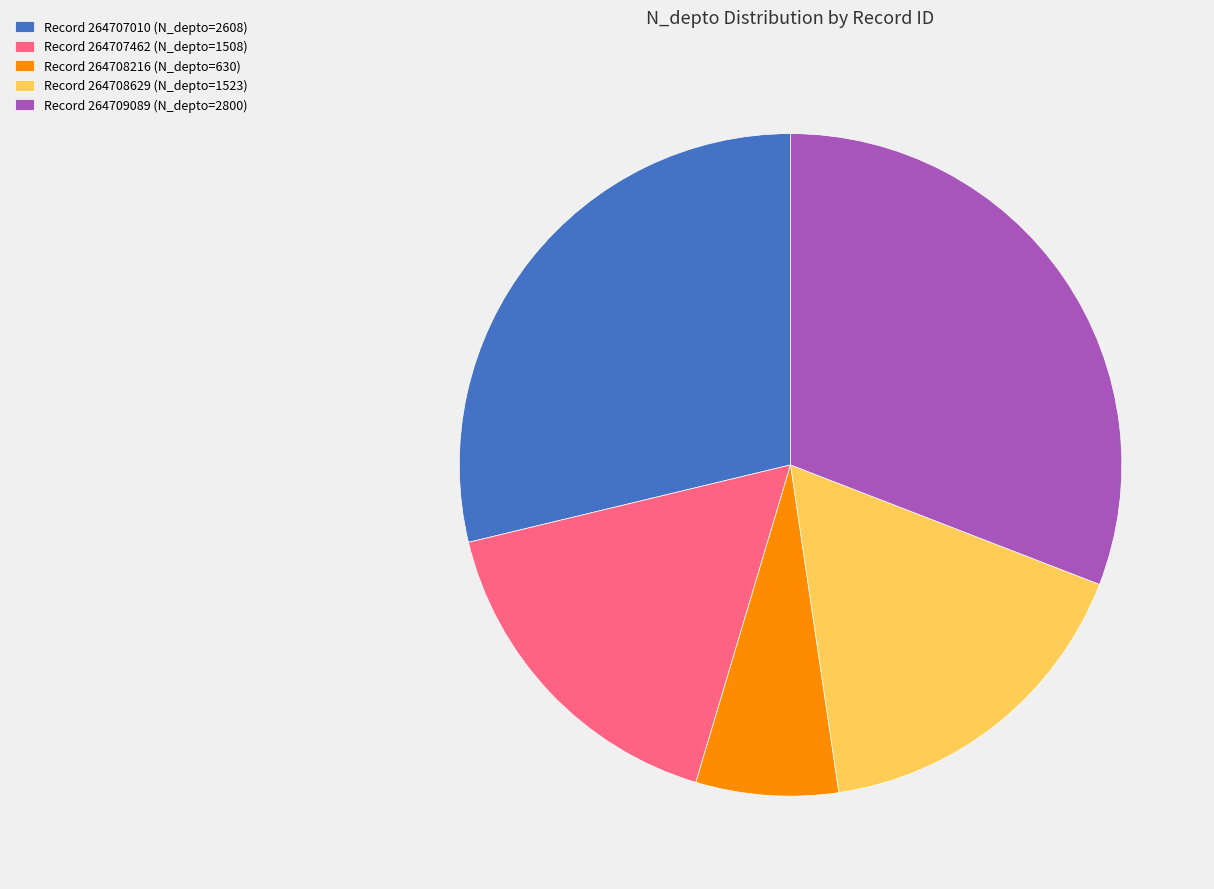

What is the largest slice in the pie chart?

Record 264709089 (N_depto=2800)